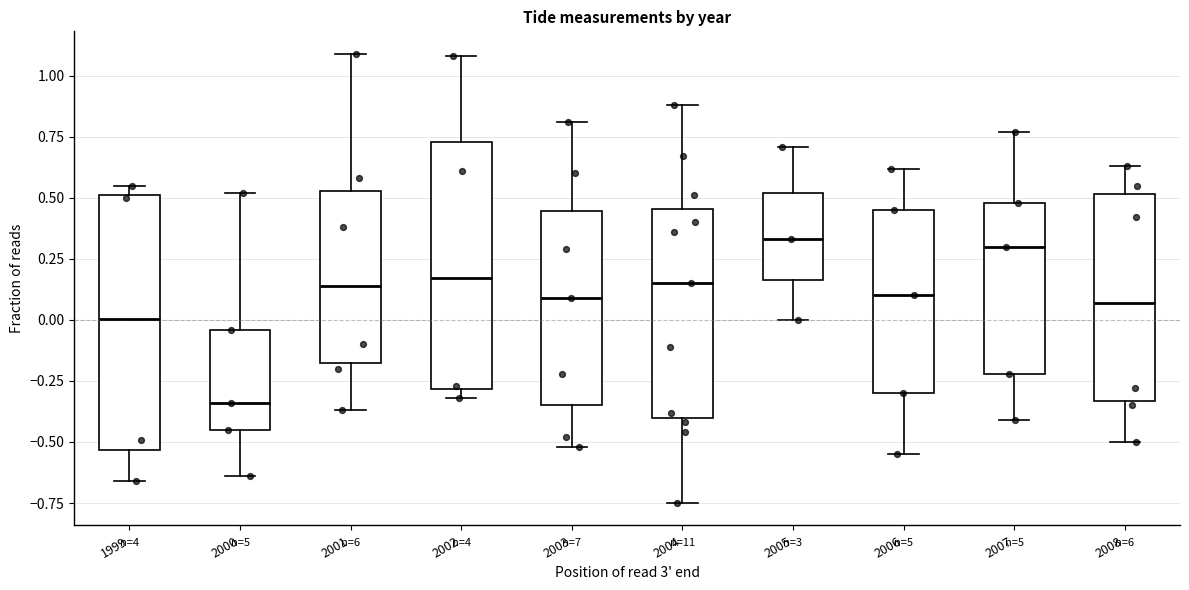

Reading left to right, transcribe this box plot: for each box, give where its median line is, the range the box spans, and where its two whiskers end, as read against the y-axis. The values are not printed on the chart, so give them approximately, as read against the axis.

1999: median 0.00, box -0.55 to 0.50, whiskers -0.65 to 0.55
2000: median -0.35, box -0.45 to -0.05, whiskers -0.65 to 0.50
2001: median 0.15, box -0.15 to 0.55, whiskers -0.35 to 1.10
2002: median 0.15, box -0.30 to 0.75, whiskers -0.30 (just below the box's lower edge) to 1.10
2003: median 0.10, box -0.35 to 0.45, whiskers -0.50 to 0.80
2004: median 0.15, box -0.40 to 0.45, whiskers -0.75 to 0.90
2005: median 0.35, box 0.15 to 0.50, whiskers 0.00 to 0.70
2006: median 0.10, box -0.30 to 0.45, whiskers -0.55 to 0.60
2007: median 0.30, box -0.20 to 0.50, whiskers -0.40 to 0.75
2008: median 0.05, box -0.35 to 0.50, whiskers -0.50 to 0.65